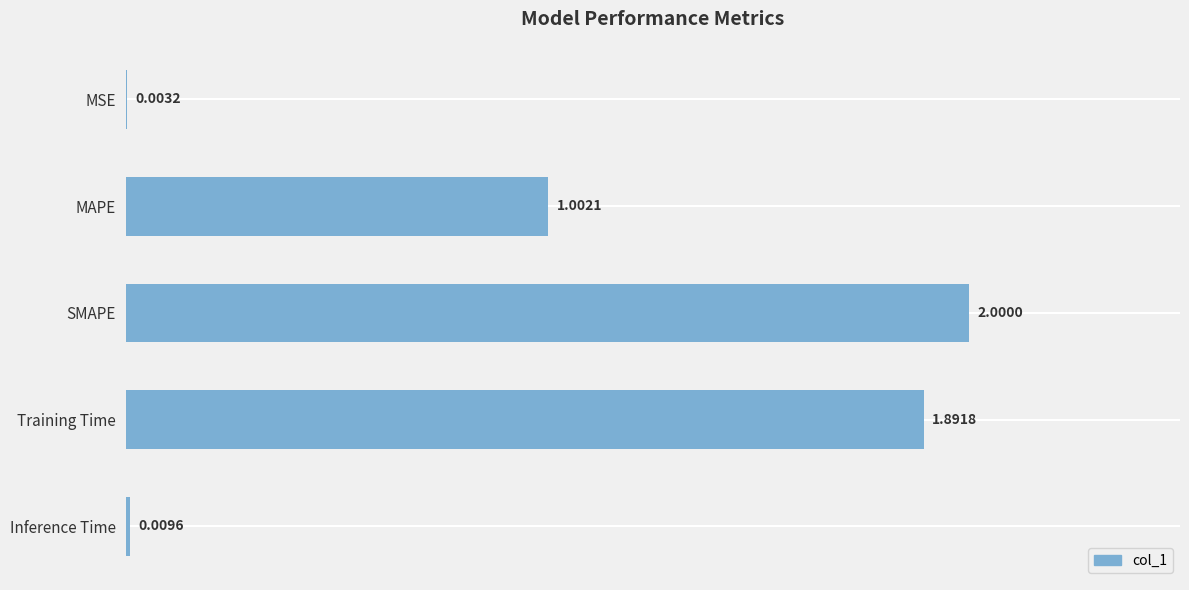

What is the sum of the values at MAPE and MSE?

1.0